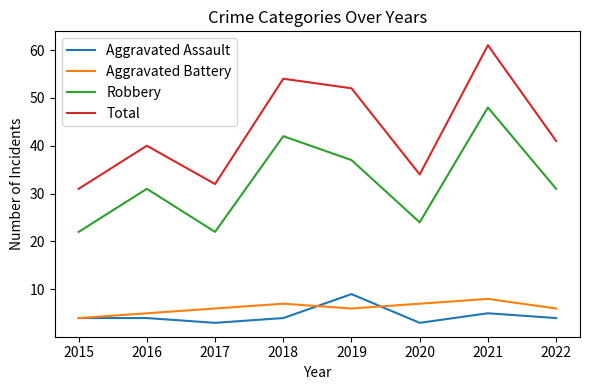

How many series are shown in this chart?

4